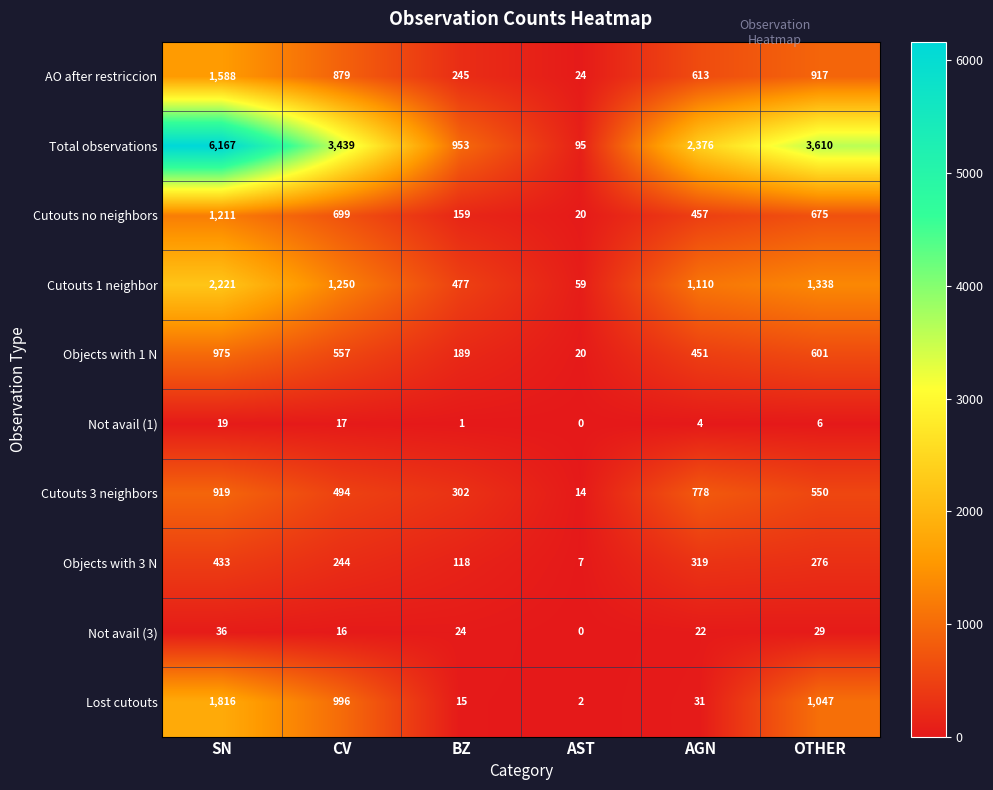

What is the difference between the maximum and minimum values in the Objects with 1 N series?

955